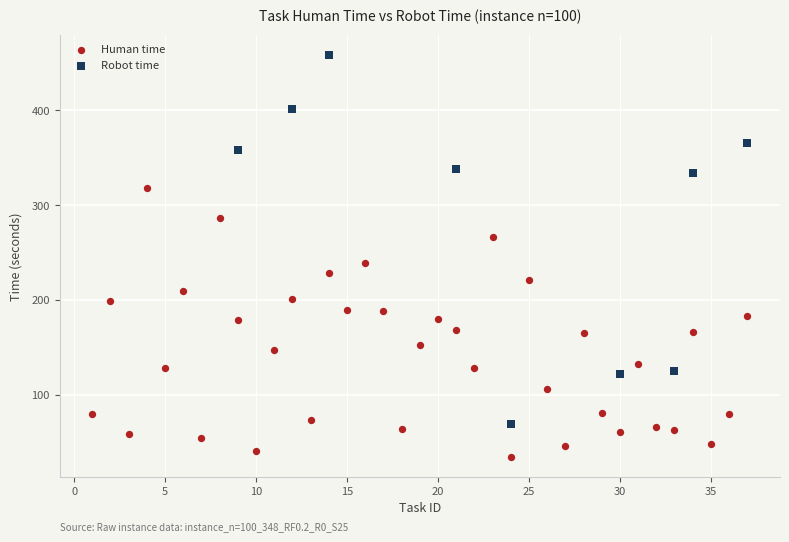

Which series reaches the minimum Y coordinate?

Human time